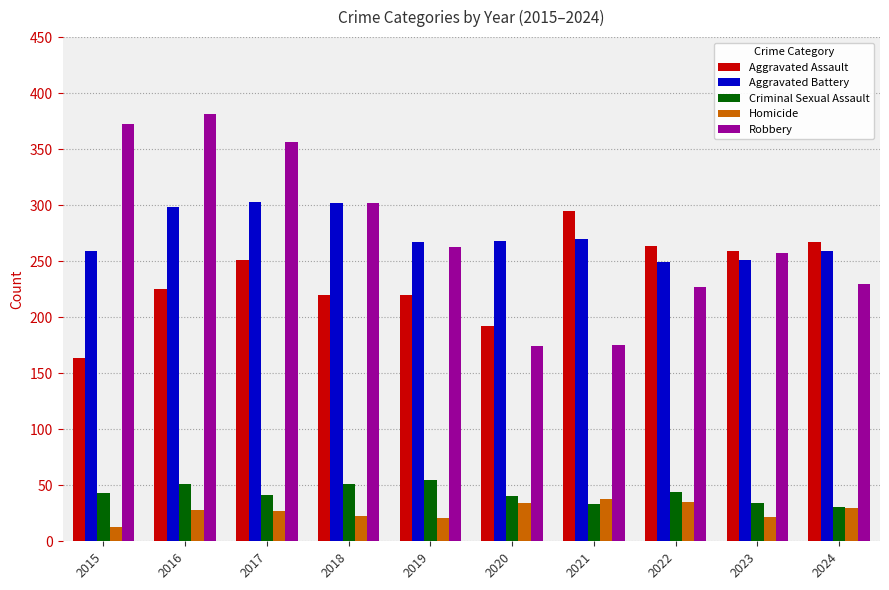

At how many categories does at least one series exceed 280?

5